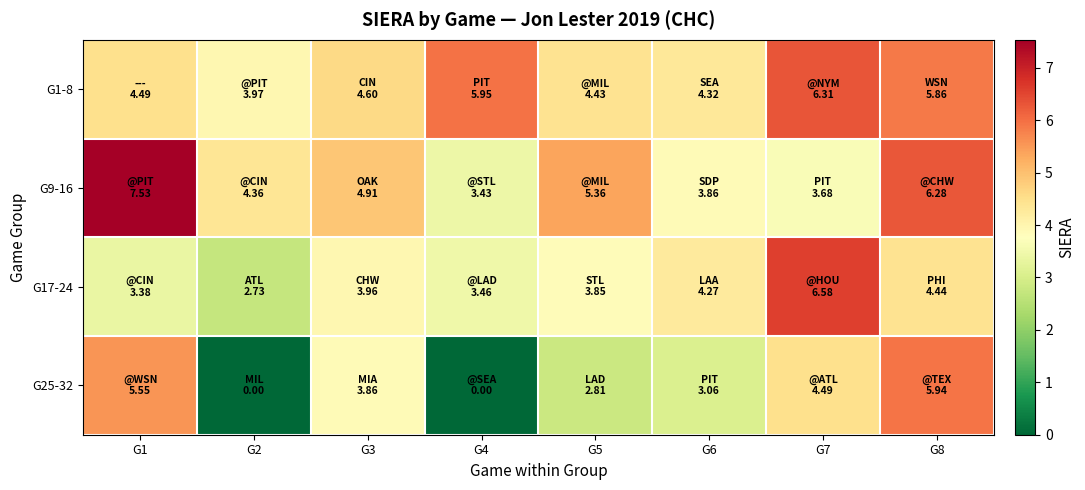

Reading left to right, what are all the values shown in this chart?

G1-8: G1=4.5	G2=4.0	G3=4.6	G4=5.9	G5=4.4	G6=4.3	G7=6.3	G8=5.9
G9-16: G1=7.5	G2=4.4	G3=4.9	G4=3.4	G5=5.4	G6=3.9	G7=3.7	G8=6.3
G17-24: G1=3.4	G2=2.7	G3=4.0	G4=3.5	G5=3.9	G6=4.3	G7=6.6	G8=4.4
G25-32: G1=5.5	G2=0.0	G3=3.9	G4=0.0	G5=2.8	G6=3.1	G7=4.5	G8=5.9